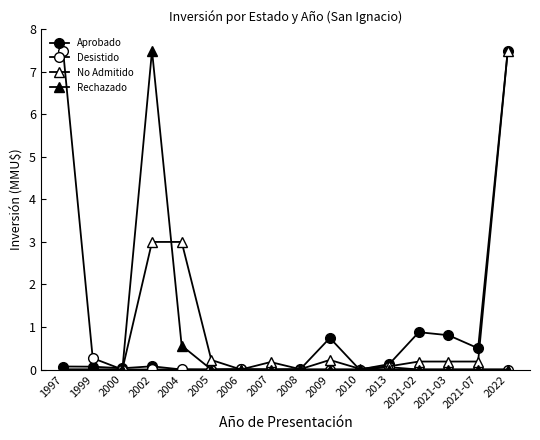

How many interior local peaks does the Aprobado series have?

4